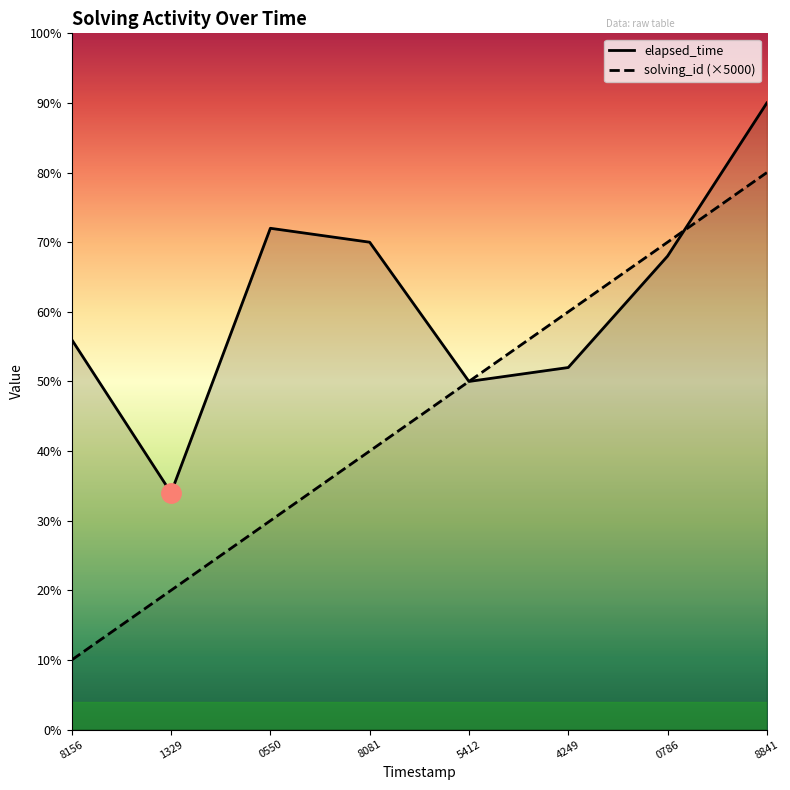

At 8156, list the series in order from largest to smallest.

elapsed_time, solving_id